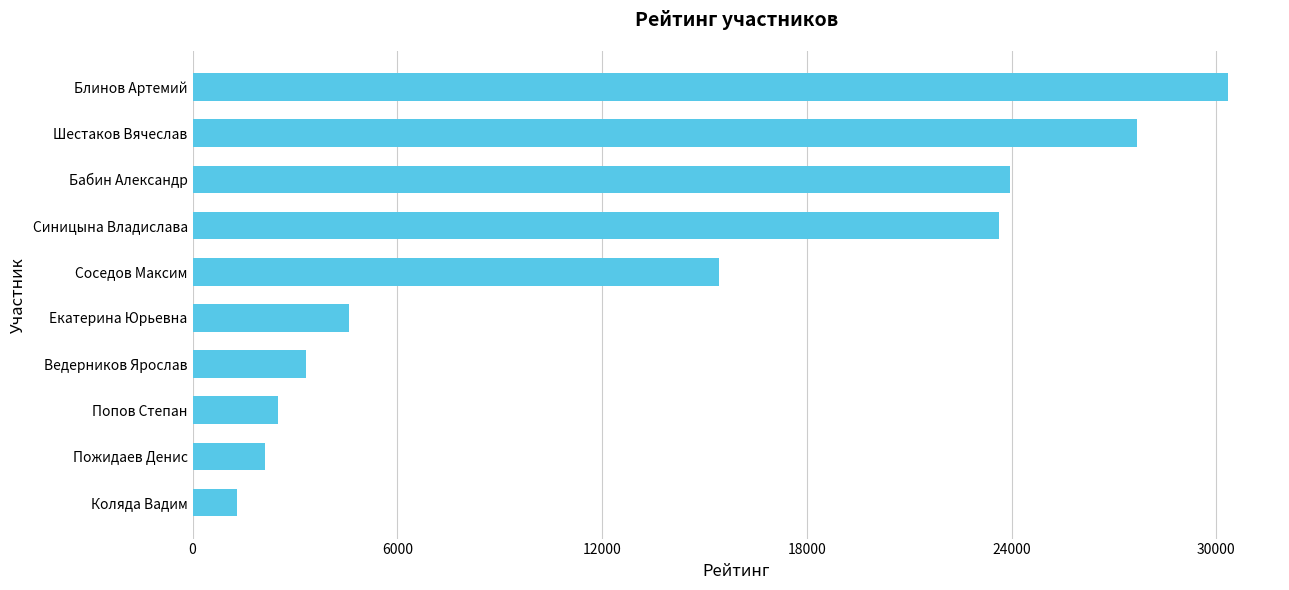

What is the sum of the values at Соседов Максим and Синицына Владислава?

39056